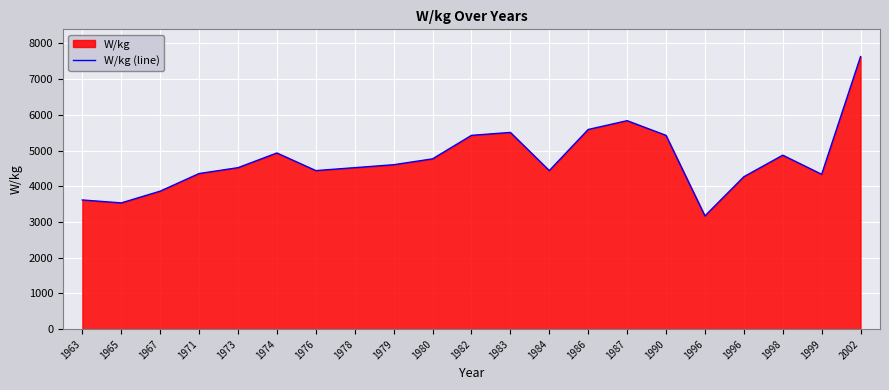

How many points are higher than both their immediate neighbors (excluding endpoints)?

4